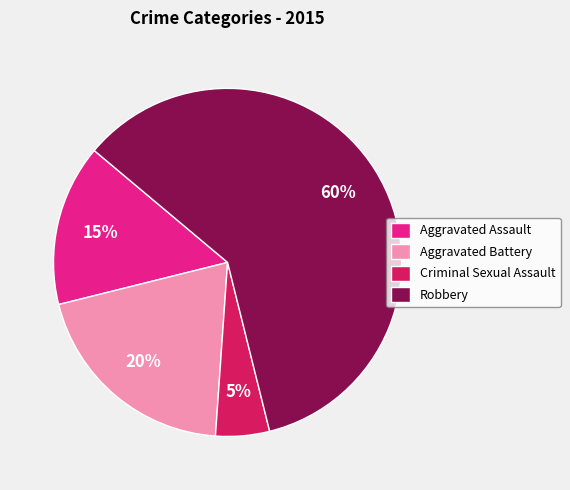

To the nearest percent, what is the average slice percentage?

25%